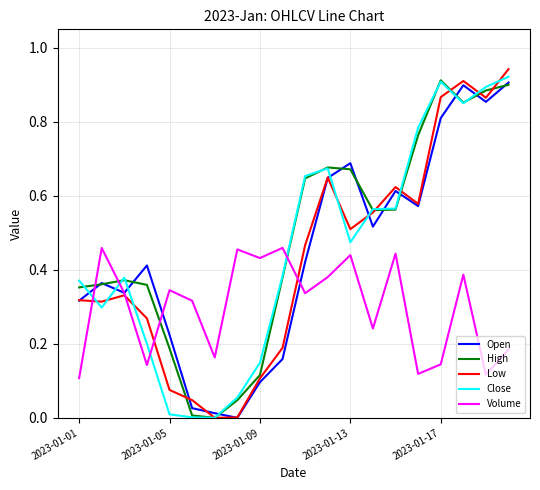

True or false: High has more than 2 points higher than both neighbors.

True